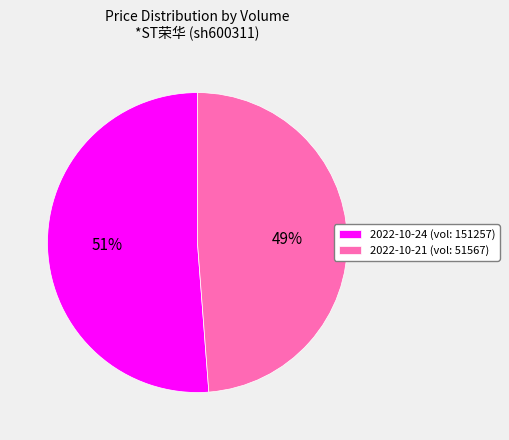

To the nearest percent, what portion does 2022-10-21 (vol: 51567) represent?

49%